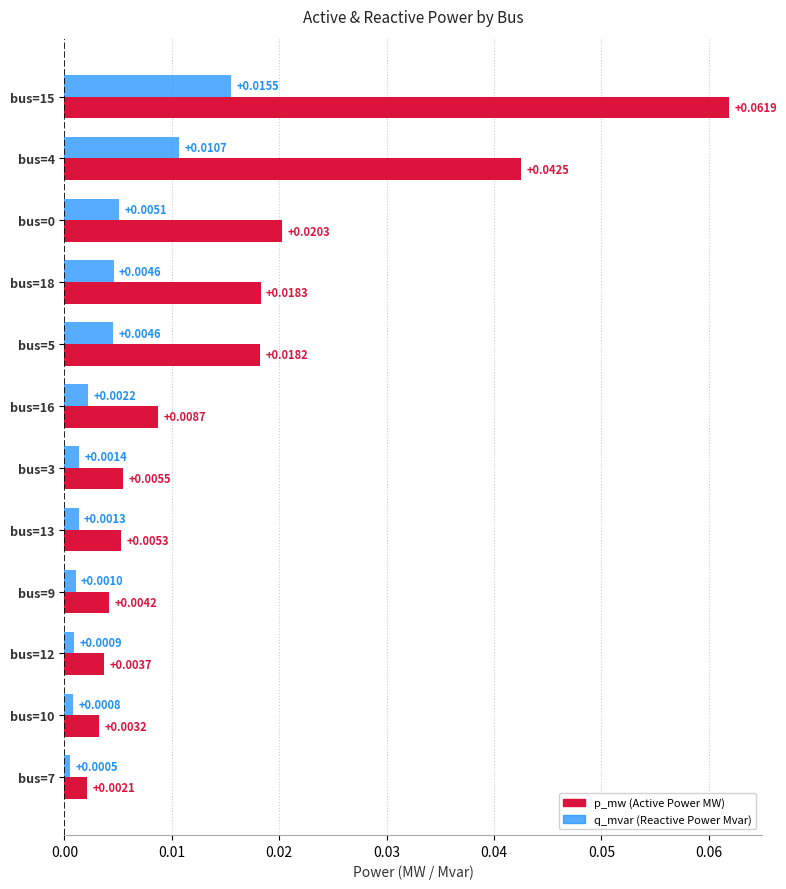

At which category is the sum across all series the highest?

bus=15